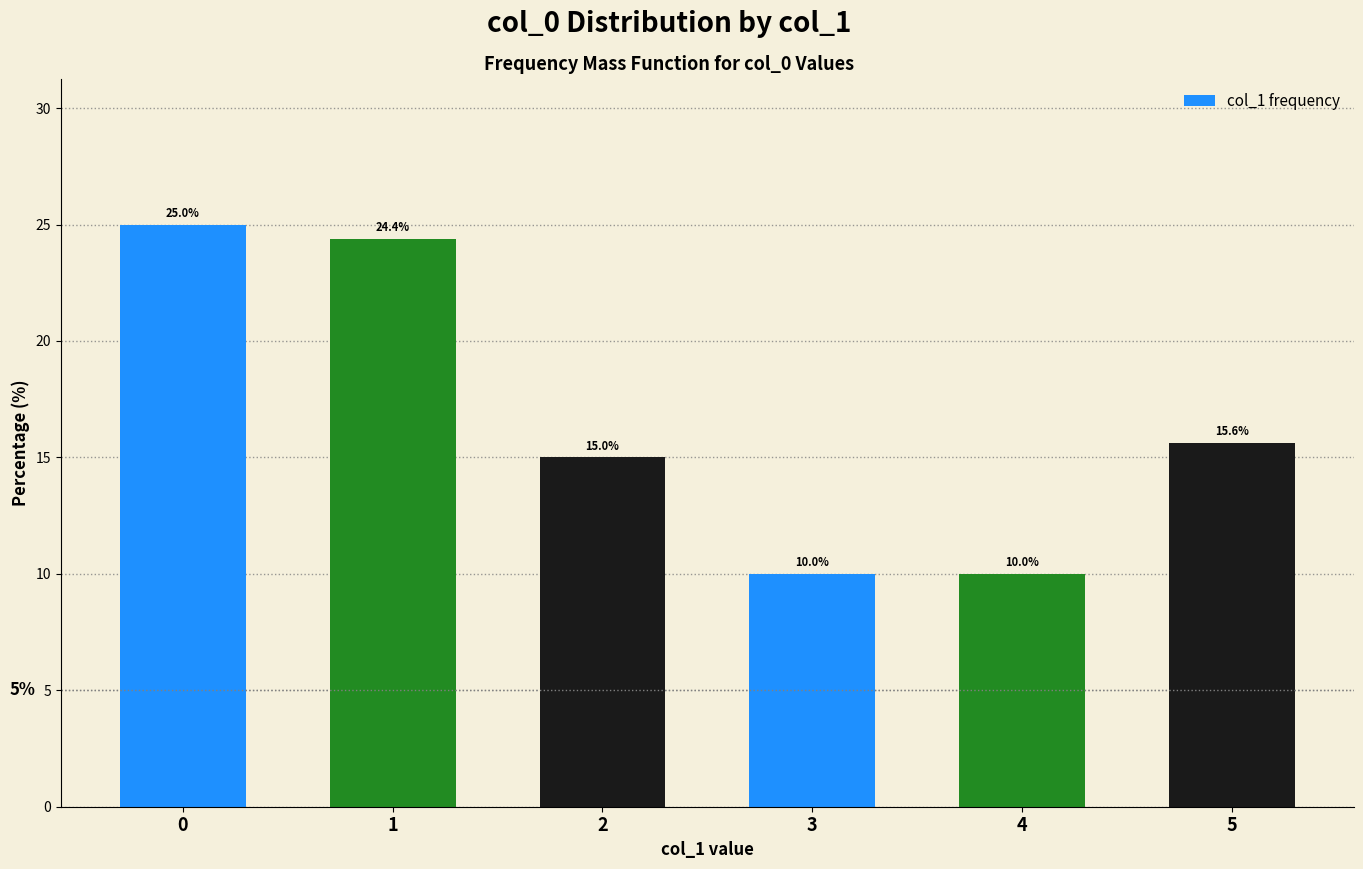

Count the number of data series in this chart.

1